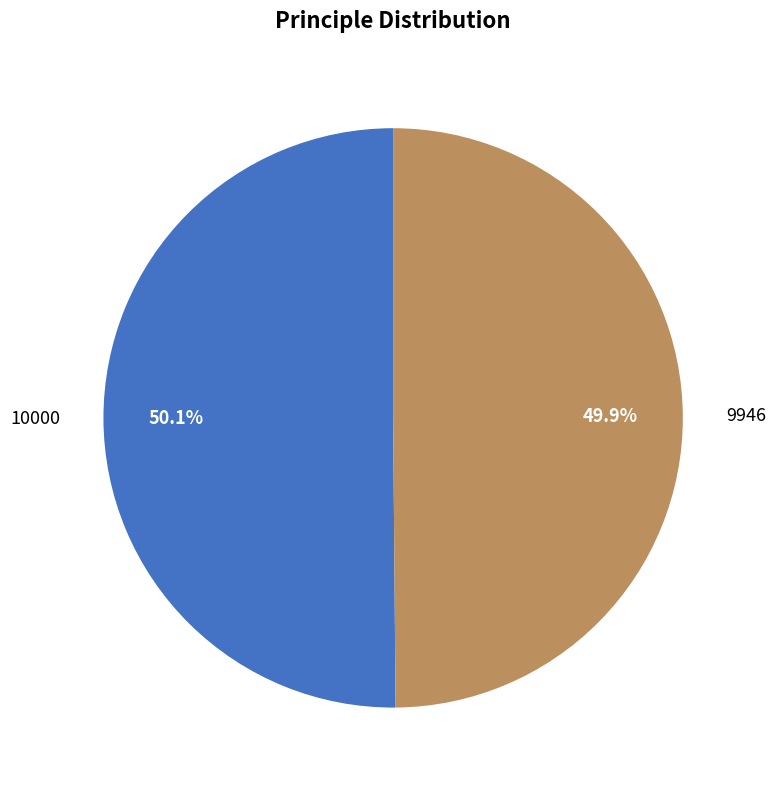

What portion of the pie excludes 9946?

50.1%